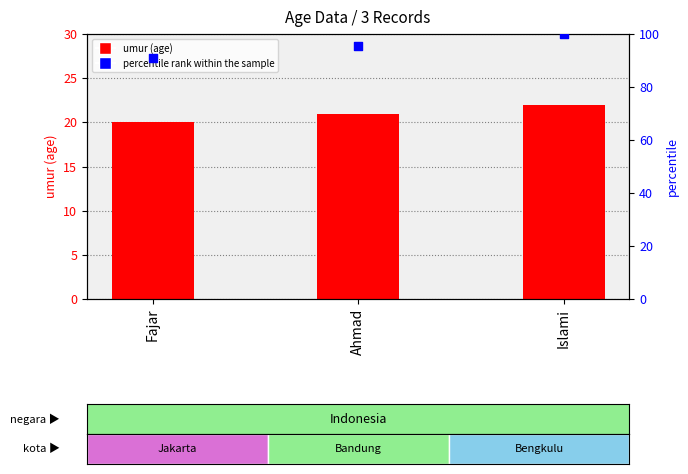

Which series has the widest spread of Y values?

percentile rank within the sample